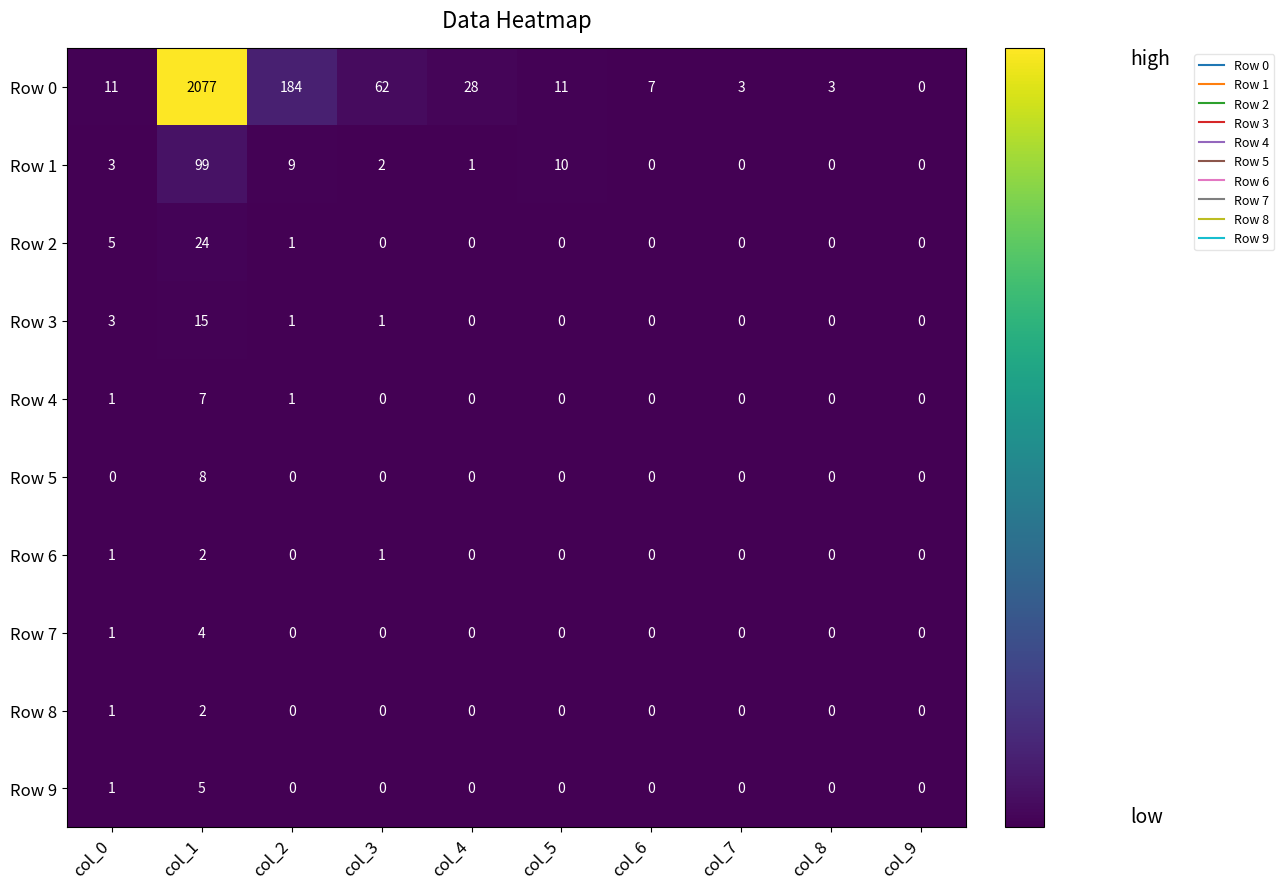

Where does the Row 1 series first go above 2?

col_0